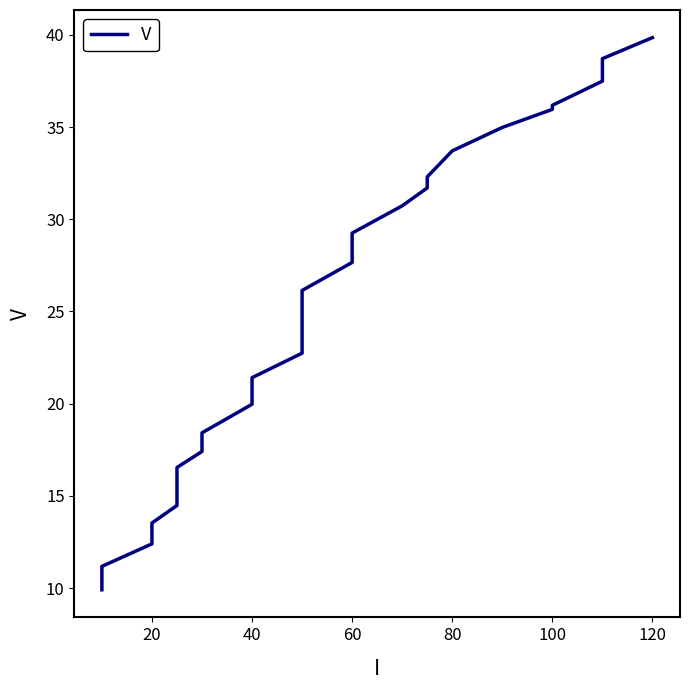

How many distinct data groups are displayed?

1